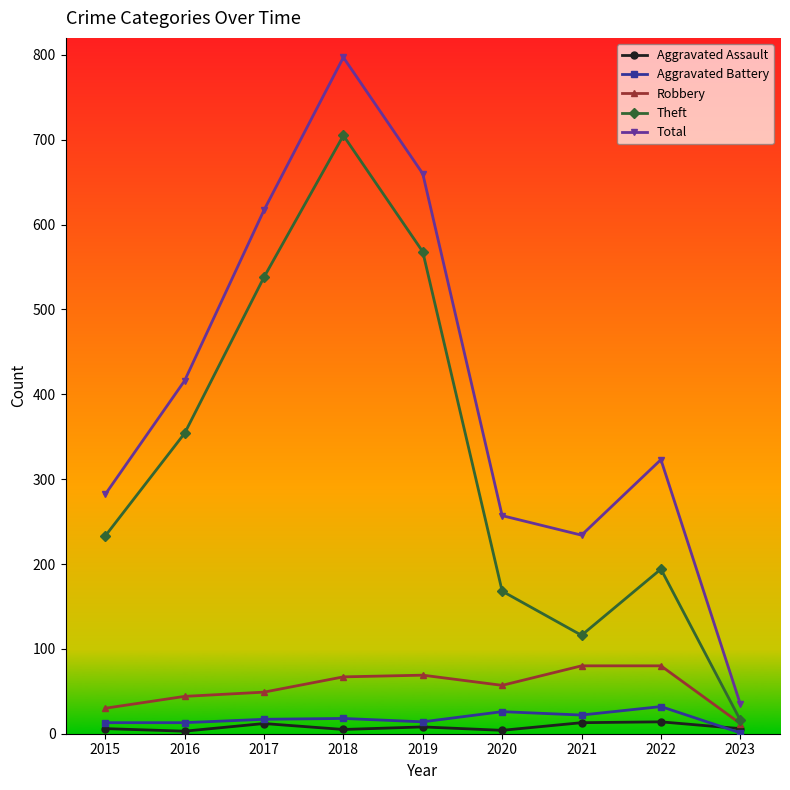

What is the value of the Robbery point at the 2nd from the left?

44